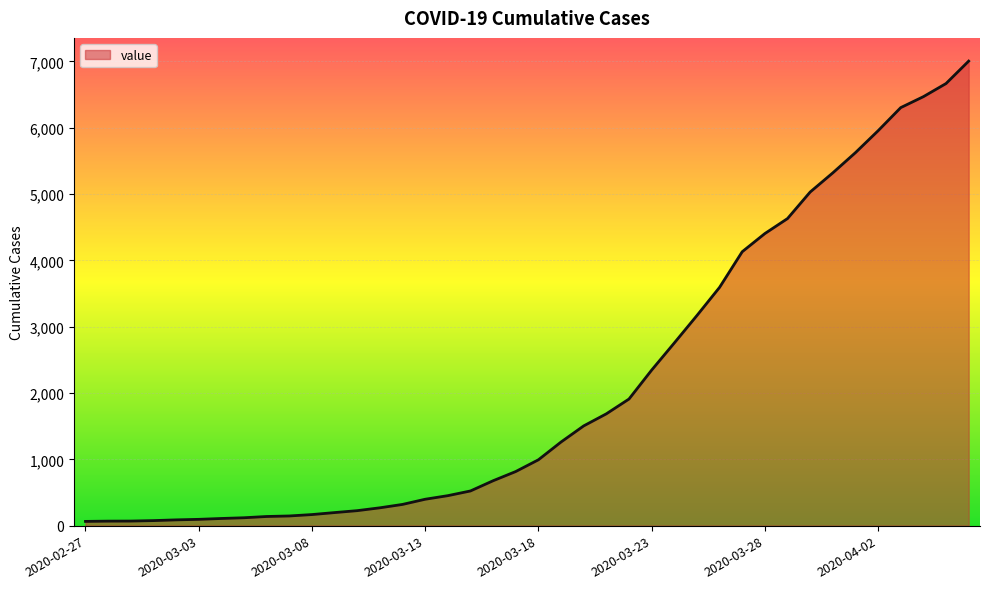

Rank the categories by value from lowest to highest.

2020-02-27, 2020-02-28, 2020-02-29, 2020-03-01, 2020-03-02, 2020-03-03, 2020-03-04, 2020-03-05, 2020-03-06, 2020-03-07, 2020-03-08, 2020-03-09, 2020-03-10, 2020-03-11, 2020-03-12, 2020-03-13, 2020-03-14, 2020-03-15, 2020-03-16, 2020-03-17, 2020-03-18, 2020-03-19, 2020-03-20, 2020-03-21, 2020-03-22, 2020-03-23, 2020-03-24, 2020-03-25, 2020-03-26, 2020-03-27, 2020-03-28, 2020-03-29, 2020-03-30, 2020-03-31, 2020-04-01, 2020-04-02, 2020-04-03, 2020-04-04, 2020-04-05, 2020-04-06